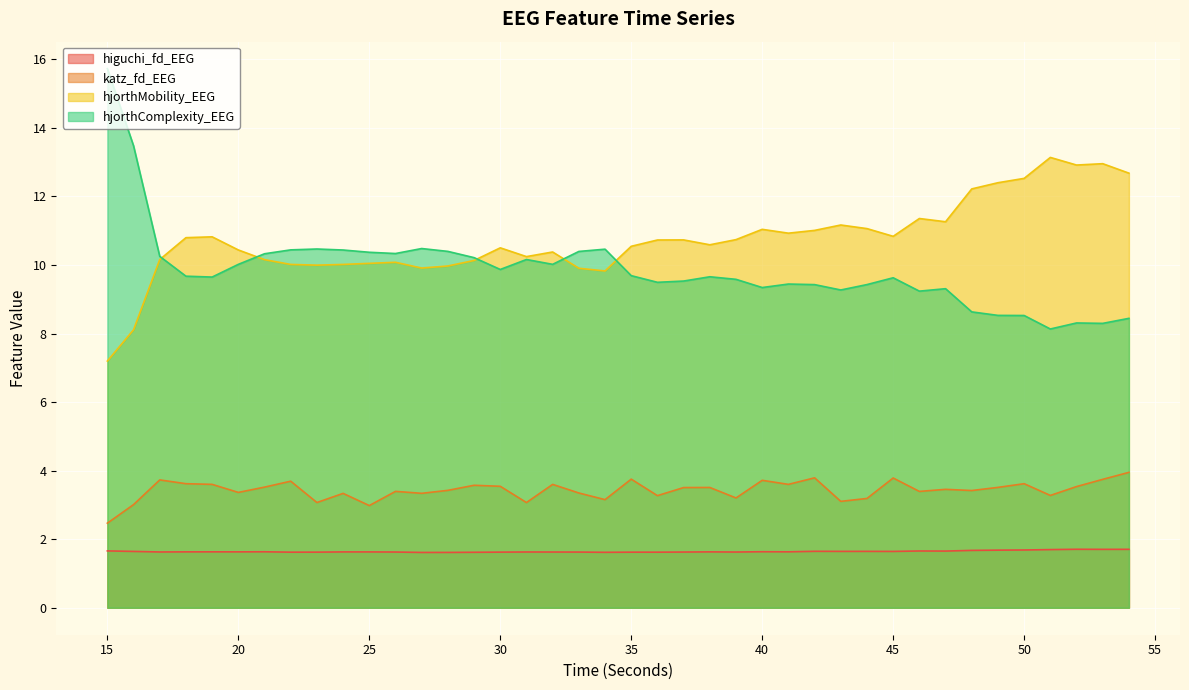

Which series has the widest spread of values?

hjorthComplexity_EEG